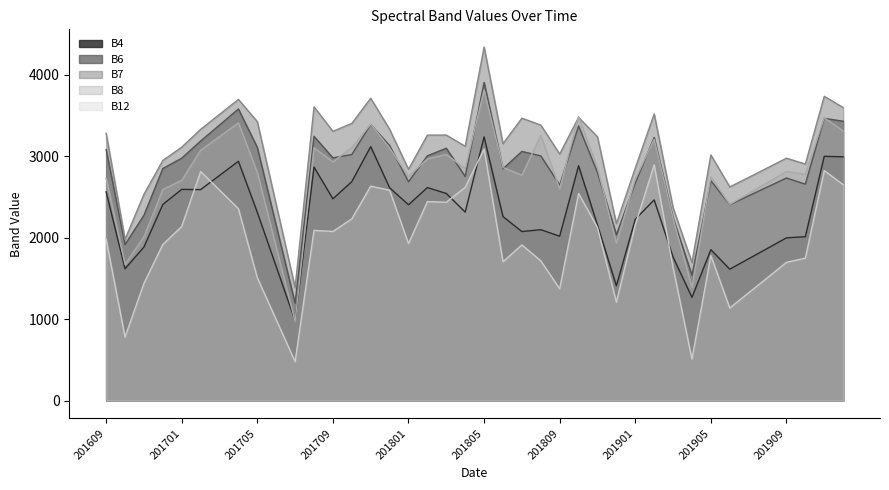

What is the difference between the maximum and minimum values in the B7 series?

2954